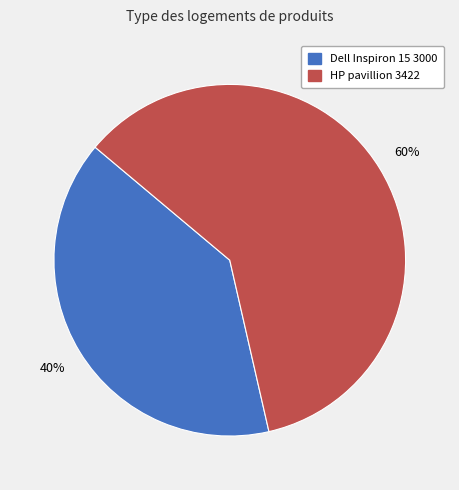

Which slice is the largest?

HP pavillion 3422